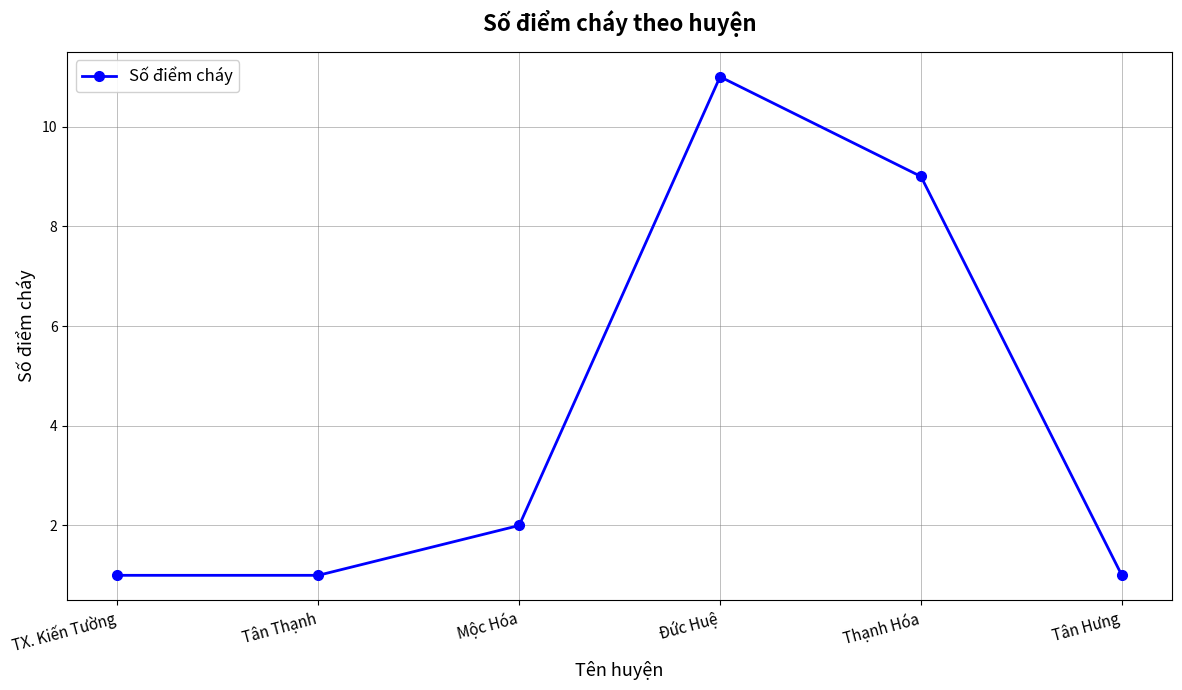

The value at Tân Hưng is 2. True or false?

False